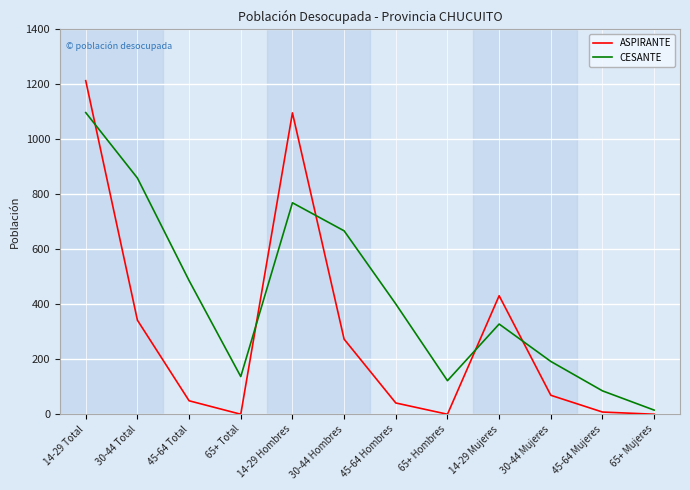

Is the value of CESANTE at 30-44 Total greater than the value of ASPIRANTE at 14-29 Mujeres?

Yes